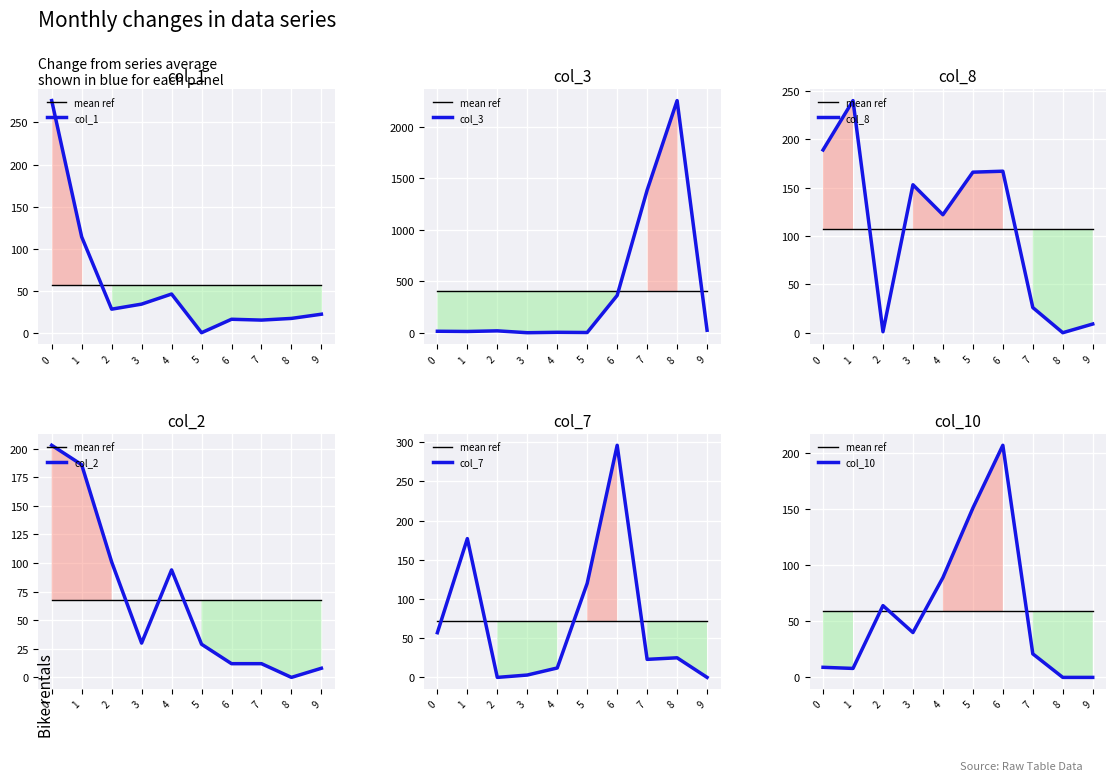

True or false: col_3 and col_8 cross at least once.

True